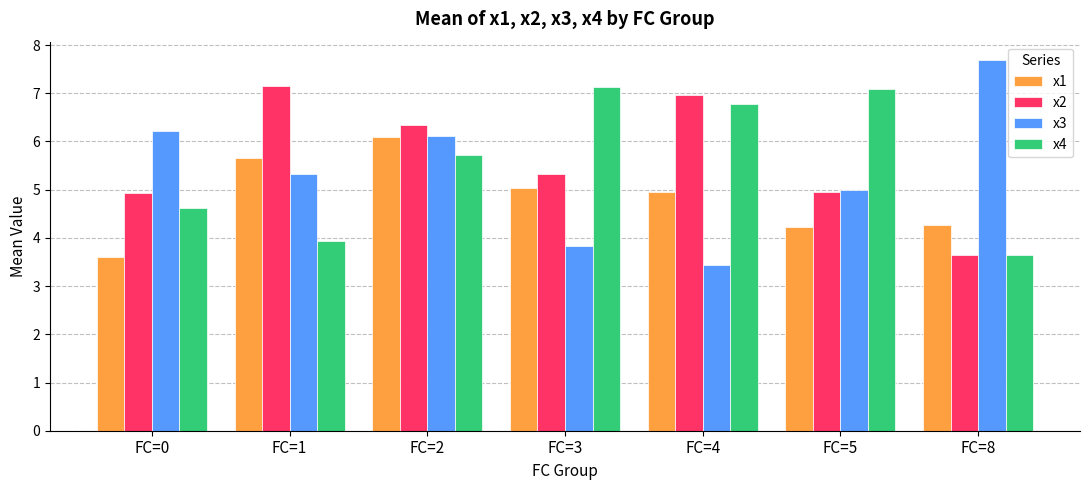

Are the bars grouped side by side (vs. stacked)?

Yes